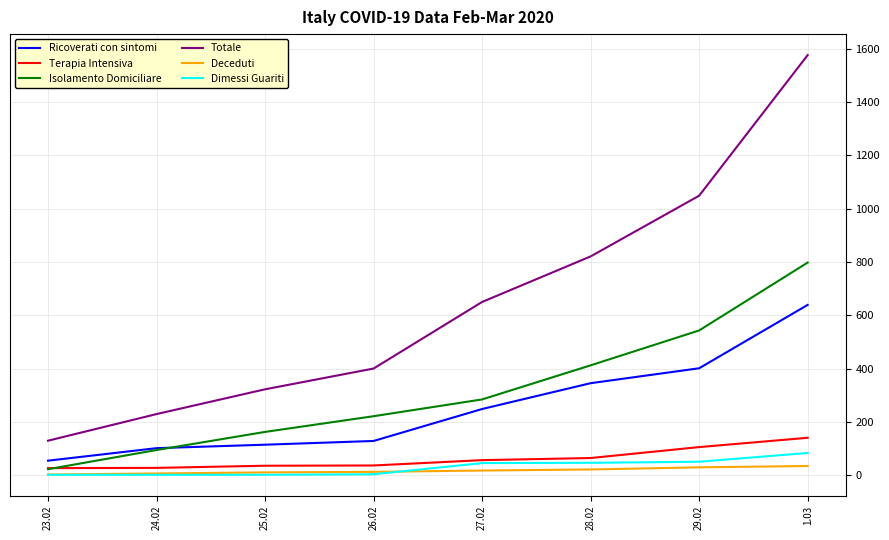

At which category is the sum across all series the highest?

1.03